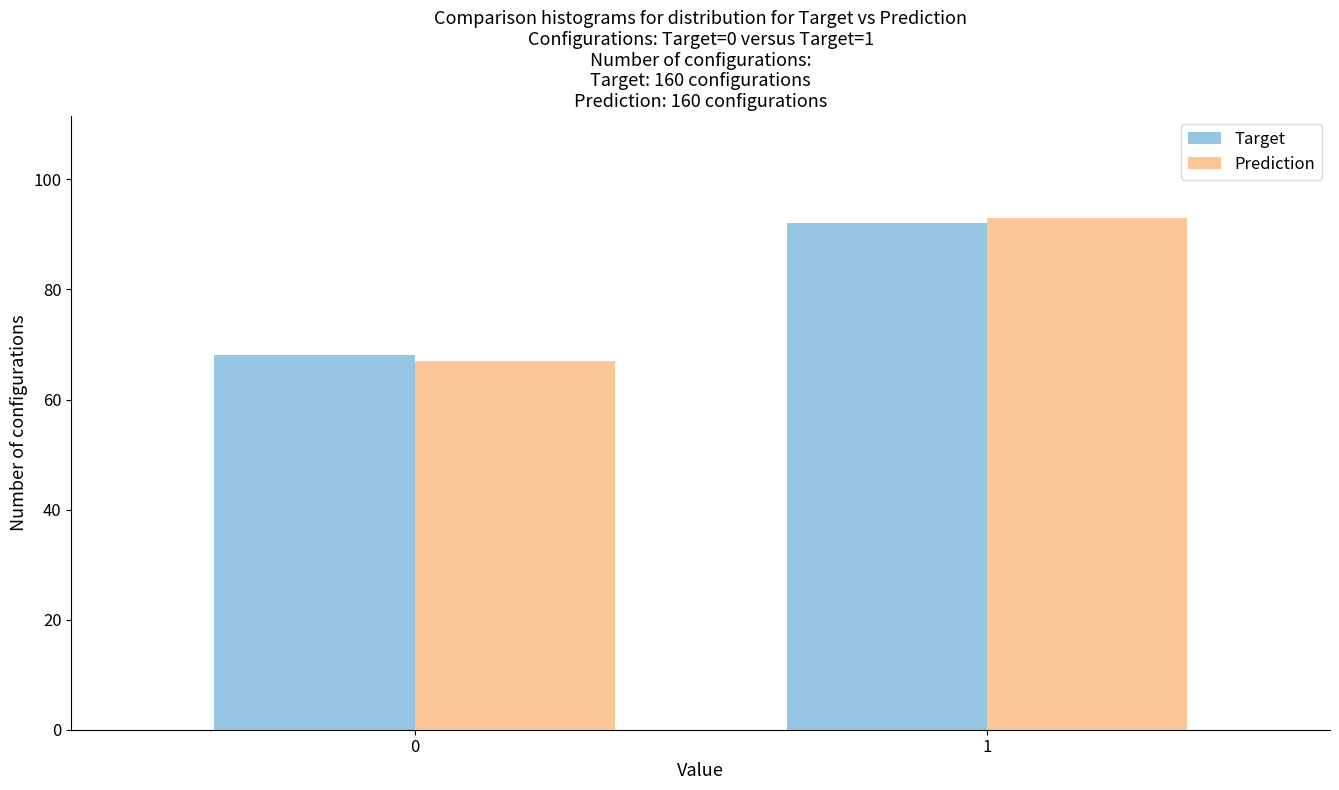

Reading left to right, extract all data points from this chart.

Target: 68	92
Prediction: 67	93